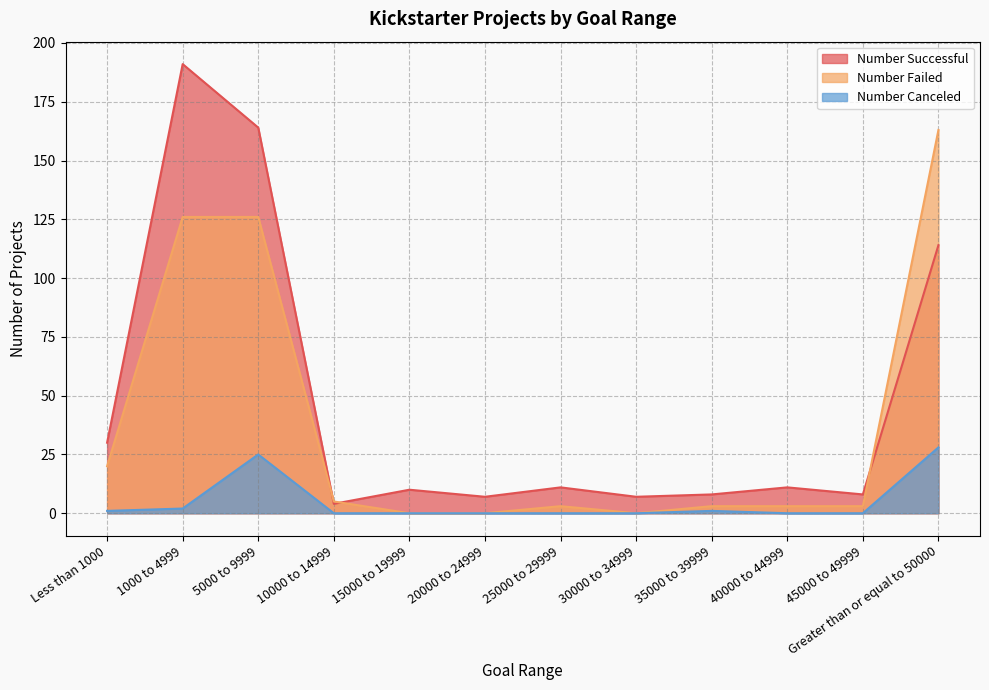

What position from the left is 15000 to 19999?

5